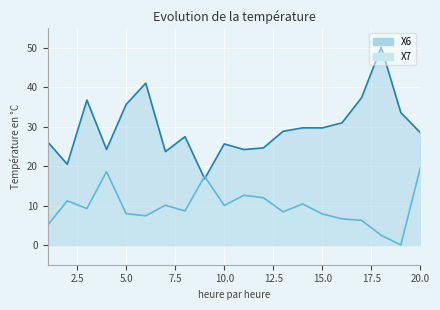

What is the sum of the X6 values at 1 and 3?

62.8